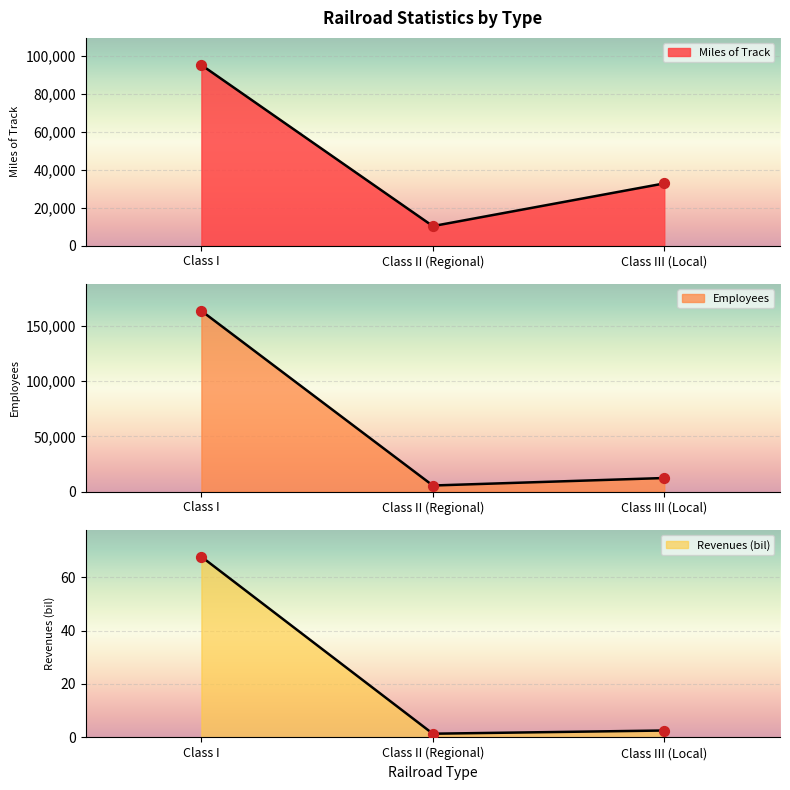

What is the total value across all series at Class II (Regional)?

15863.4